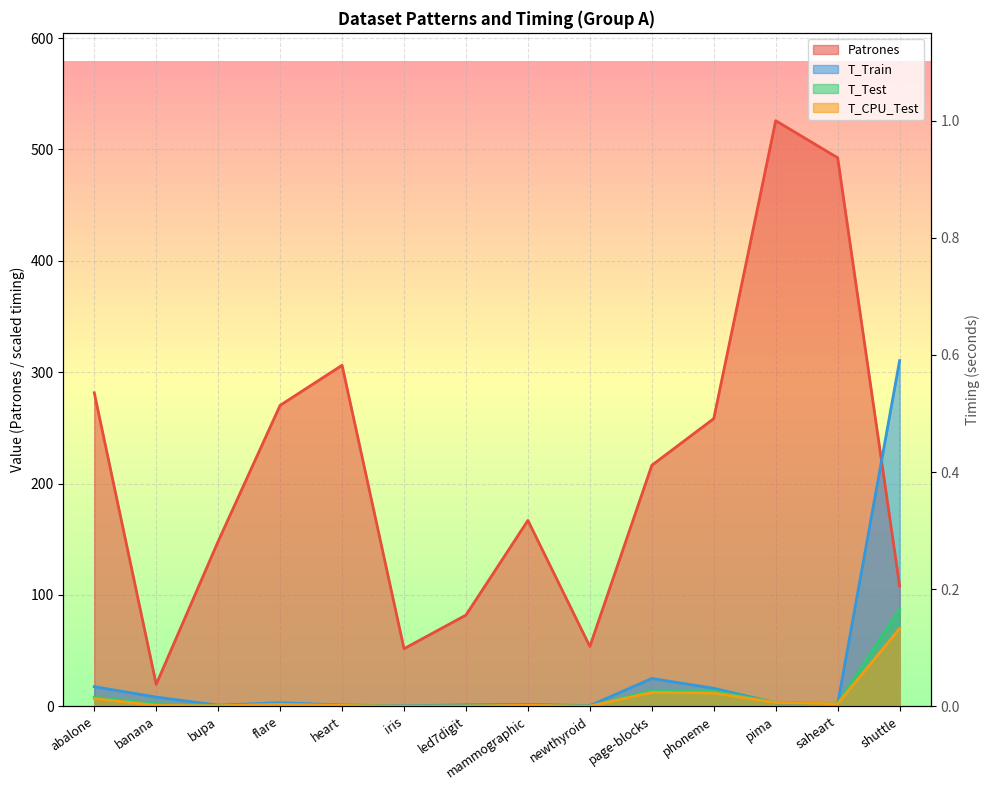

What is the value of the T_CPU_Test point at the 14th from the left?

69.9